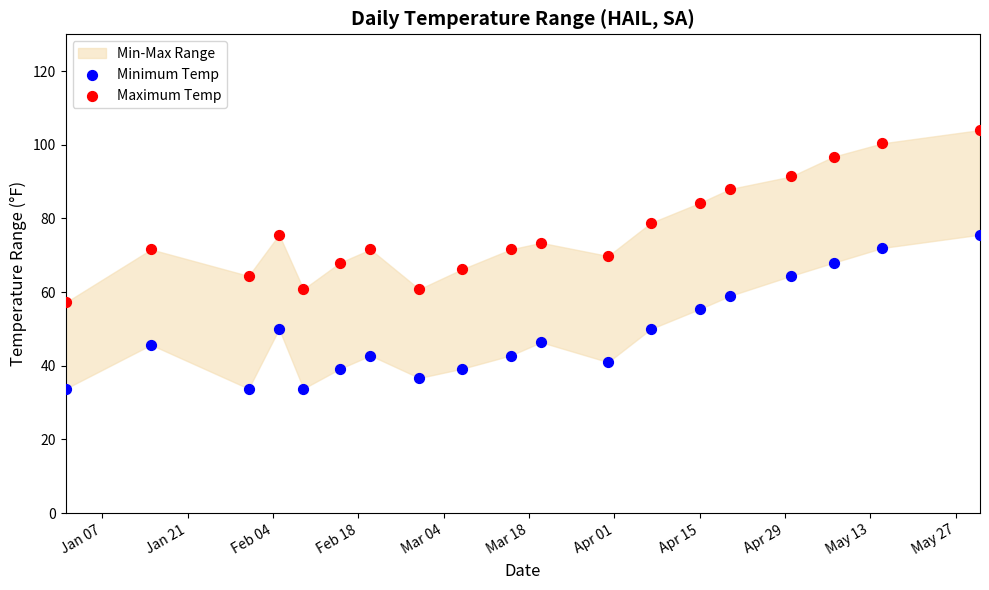

Across all data points, what is the range of Y values (max minus min)?

70.2